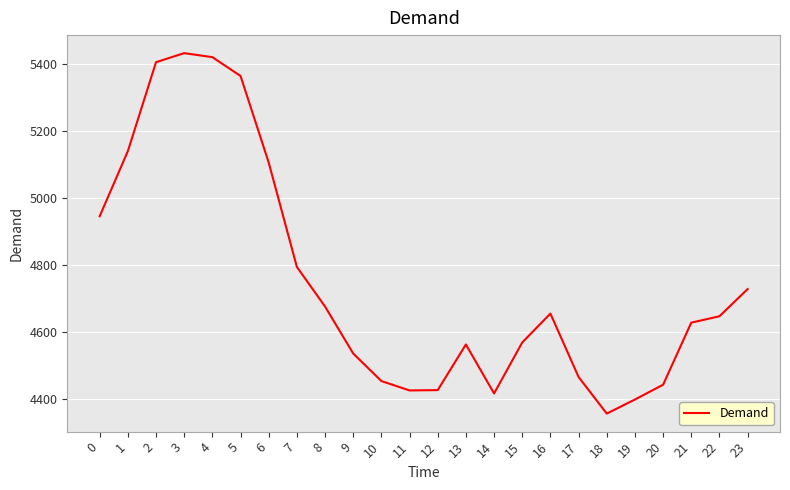

Which has a higher value, 22 or 20?

22